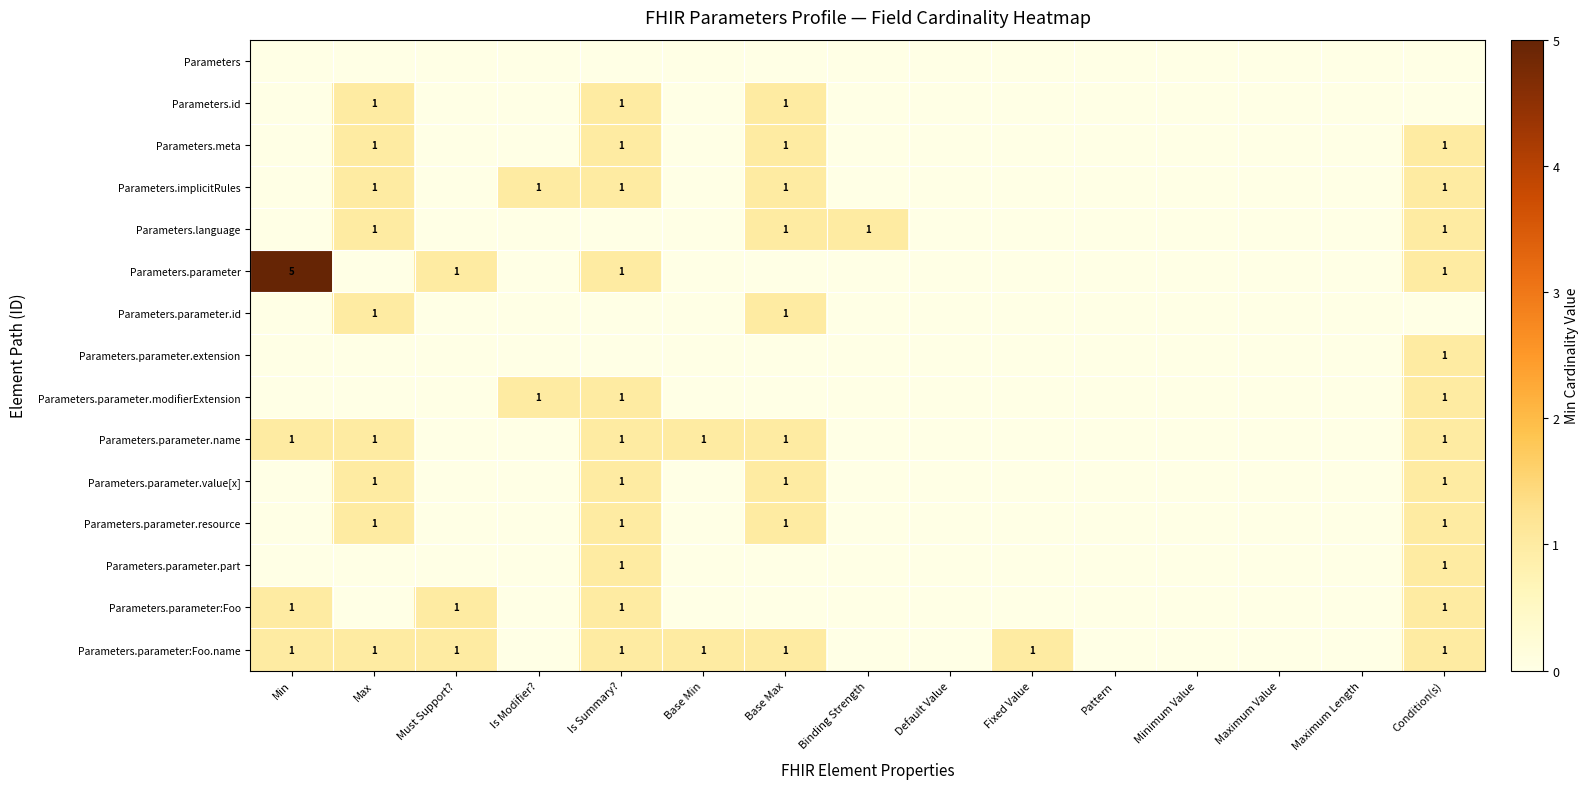

The Parameters.meta series shows 0 at Minimum Value. True or false?

True